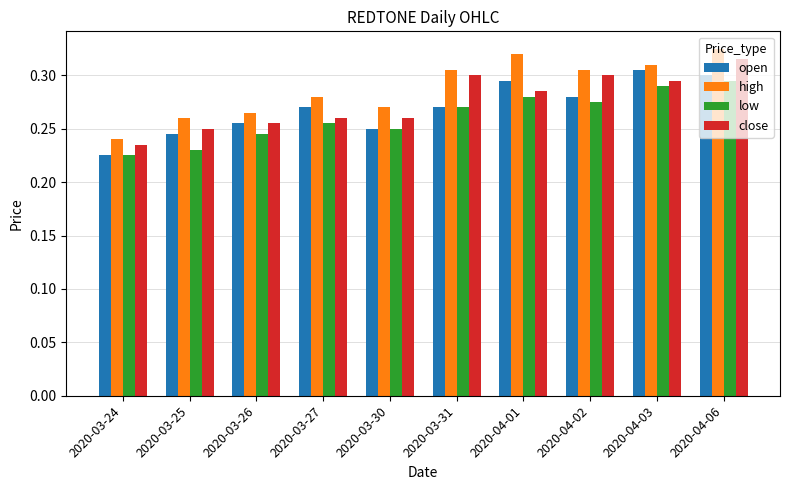

What is the difference between the maximum and minimum values in the open series?

0.1